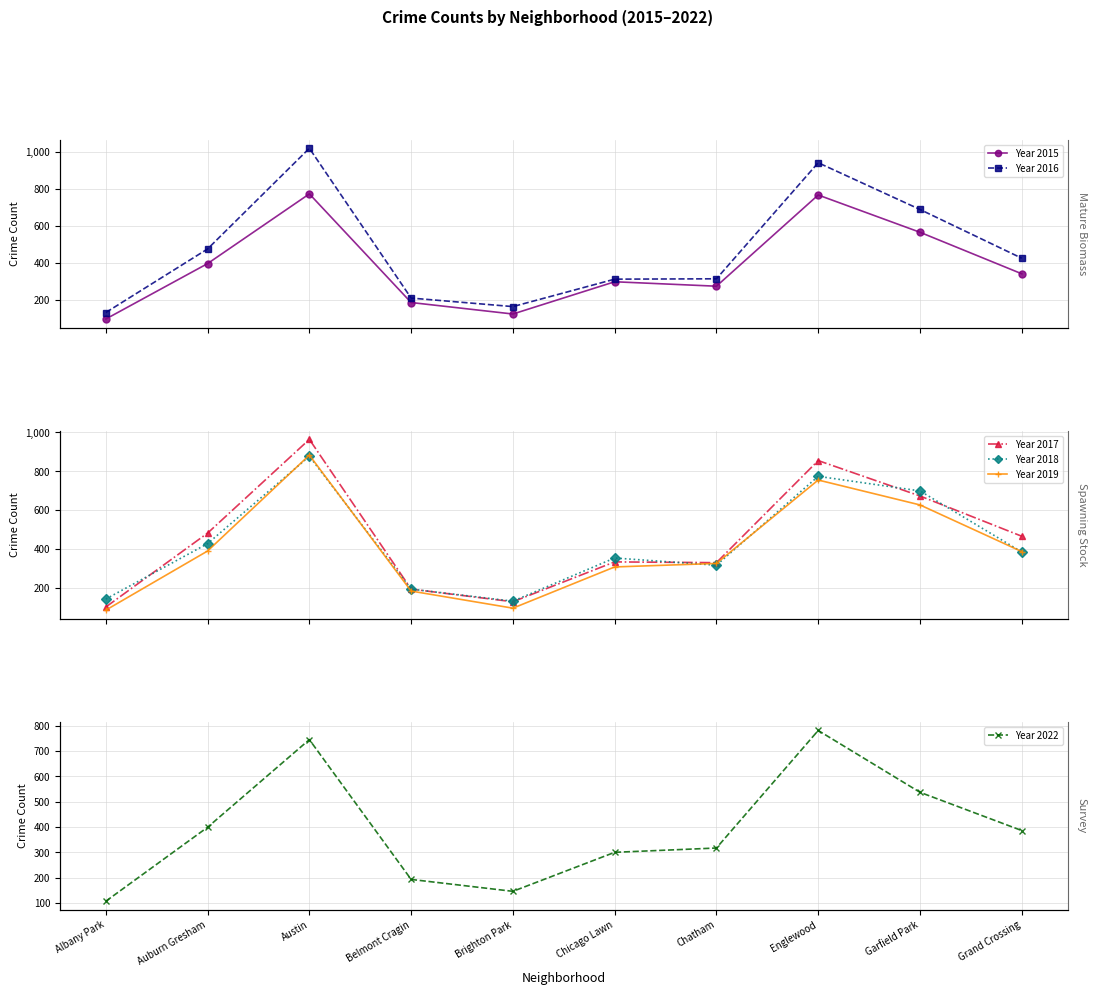

Where do Year 2019 and Year 2022 first cross each other?

Auburn Gresham and Austin